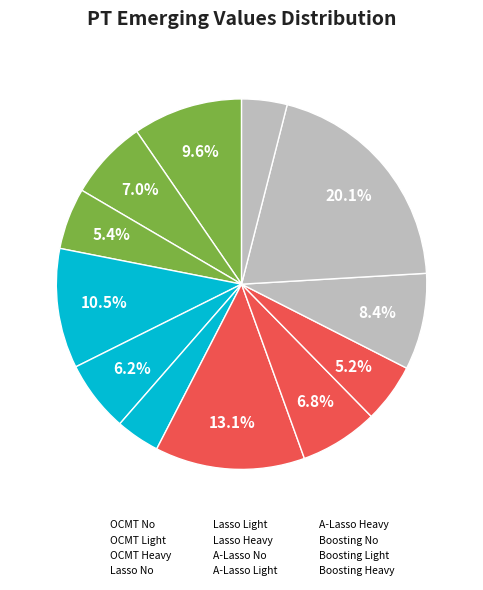

How many slices are in this pie chart?

12